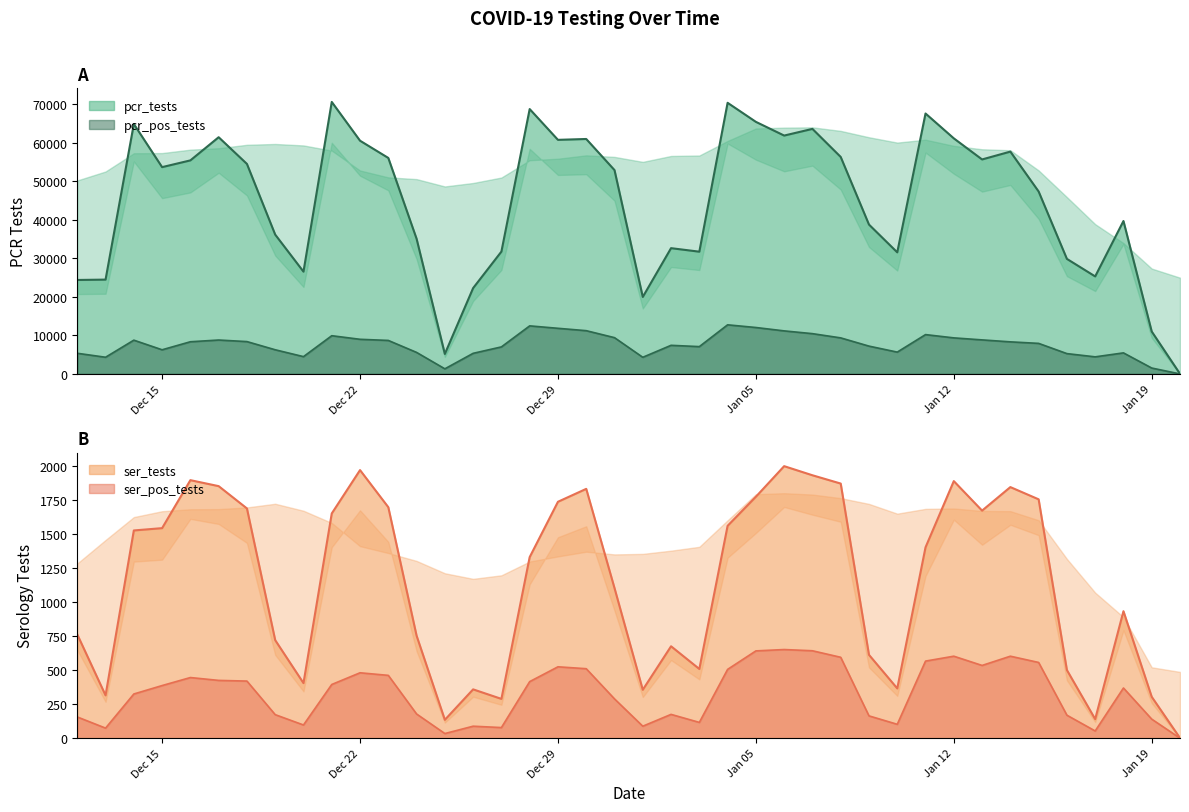

True or false: ser_tests has a value of 304 at 1.

True